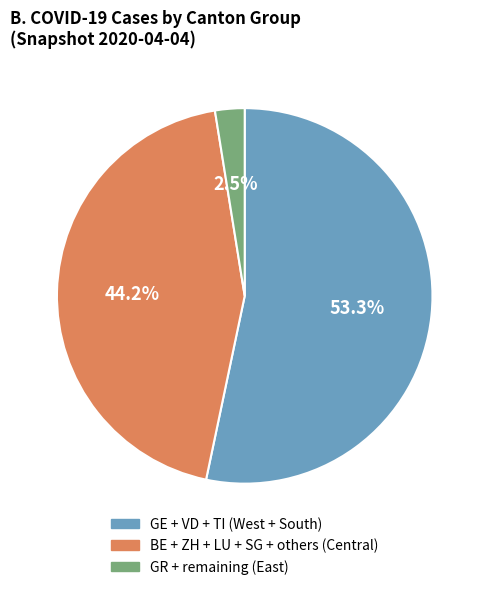

How many segments does this pie chart have?

3